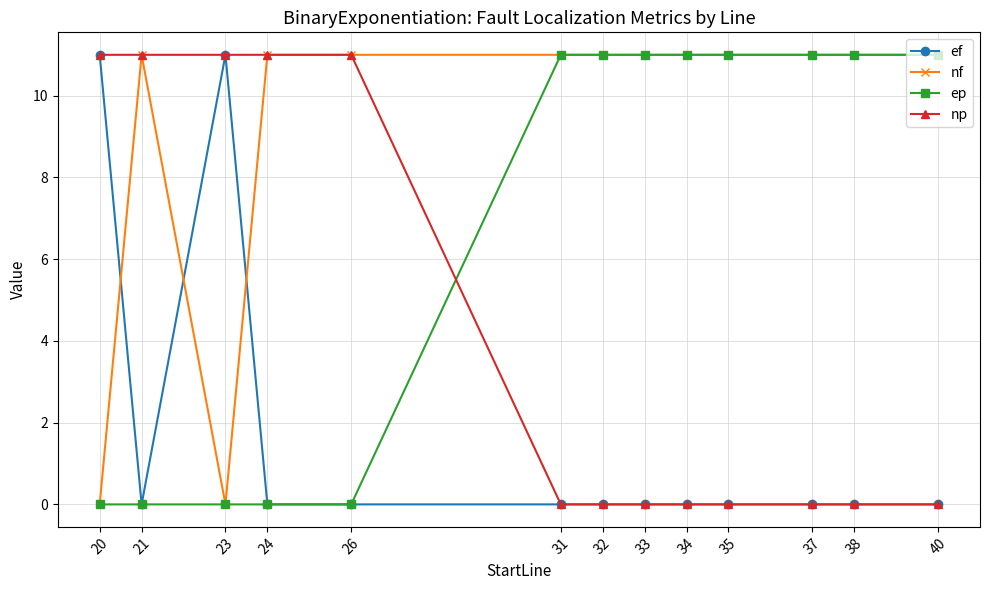

At which category does ef reach its first local valley?

21